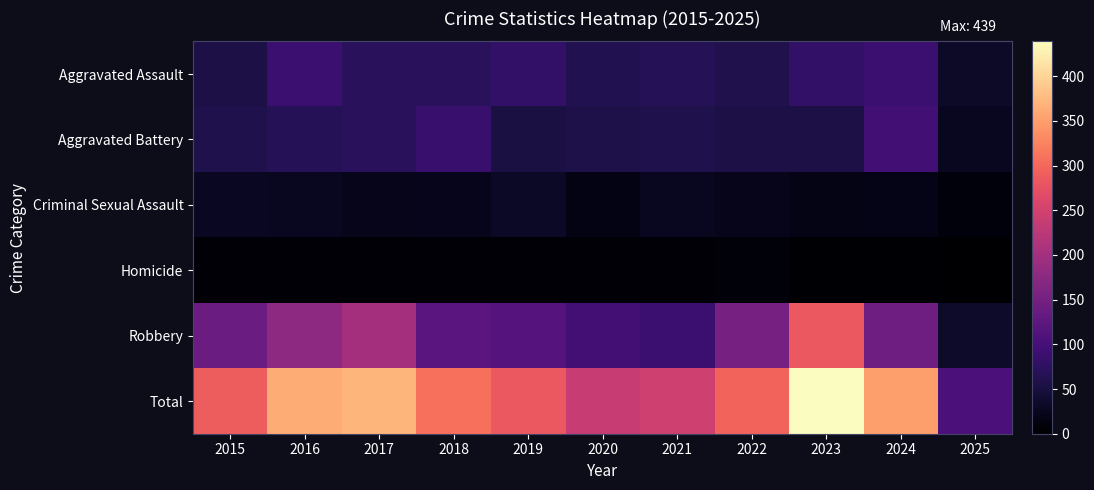

Reading left to right, extract all data points from this chart.

Aggravated Assault: 2015=56	2016=88	2017=72	2018=72	2019=80	2020=62	2021=66	2022=61	2023=79	2024=88	2025=34
Aggravated Battery: 2015=60	2016=66	2017=71	2018=86	2019=53	2020=57	2021=60	2022=56	2023=55	2024=95	2025=26
Criminal Sexual Assault: 2015=29	2016=26	2017=22	2018=24	2019=31	2020=16	2021=26	2022=21	2023=18	2024=20	2025=10
Homicide: 2015=5	2016=4	2017=4	2018=4	2019=4	2020=5	2021=6	2022=7	2023=3	2024=3	2025=0
Robbery: 2015=139	2016=178	2017=202	2018=121	2019=116	2020=97	2021=88	2022=151	2023=284	2024=144	2025=35
Total: 2015=289	2016=362	2017=371	2018=307	2019=284	2020=237	2021=246	2022=296	2023=439	2024=350	2025=105